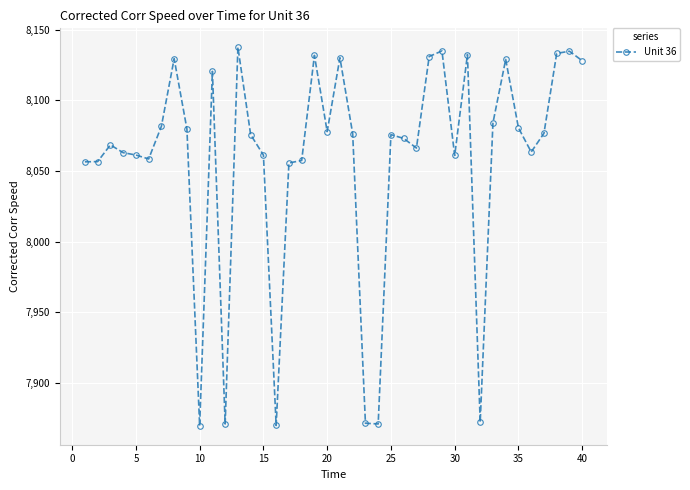

What is the value of the 17th point from the left?

8055.7